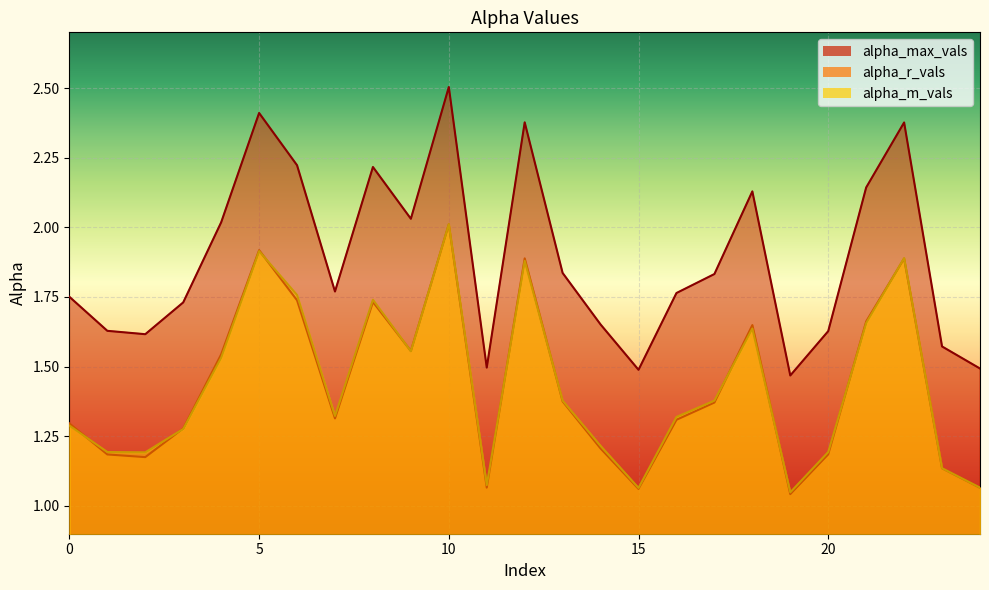

What are all the series names shown in the legend?

alpha_max_vals, alpha_r_vals, alpha_m_vals